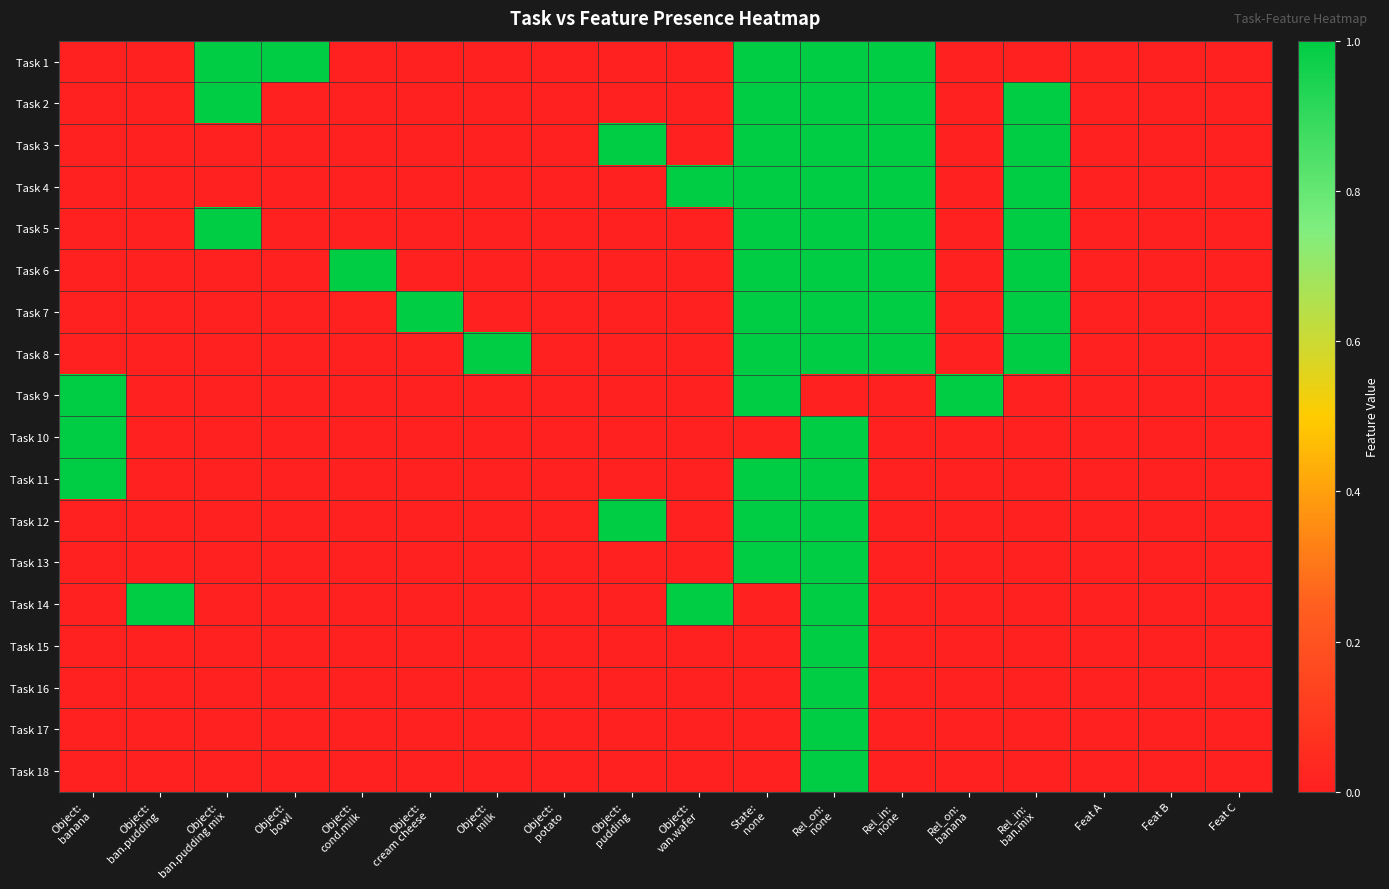

Reading right to left, extract all data points from this chart.

Task 1: Feat C=0	Feat B=0	Feat A=0	Rel_in:
ban.mix=0	Rel_on:
banana=0	Rel_in:
none=1	Rel_on:
none=1	State:
none=1	Object:
van.wafer=0	Object:
pudding=0	Object:
potato=0	Object:
milk=0	Object:
cream cheese=0	Object:
cond.milk=0	Object:
bowl=1	Object:
ban.pudding mix=1	Object:
ban.pudding=0	Object:
banana=0
Task 2: Feat C=0	Feat B=0	Feat A=0	Rel_in:
ban.mix=1	Rel_on:
banana=0	Rel_in:
none=1	Rel_on:
none=1	State:
none=1	Object:
van.wafer=0	Object:
pudding=0	Object:
potato=0	Object:
milk=0	Object:
cream cheese=0	Object:
cond.milk=0	Object:
bowl=0	Object:
ban.pudding mix=1	Object:
ban.pudding=0	Object:
banana=0
Task 3: Feat C=0	Feat B=0	Feat A=0	Rel_in:
ban.mix=1	Rel_on:
banana=0	Rel_in:
none=1	Rel_on:
none=1	State:
none=1	Object:
van.wafer=0	Object:
pudding=1	Object:
potato=0	Object:
milk=0	Object:
cream cheese=0	Object:
cond.milk=0	Object:
bowl=0	Object:
ban.pudding mix=0	Object:
ban.pudding=0	Object:
banana=0
Task 4: Feat C=0	Feat B=0	Feat A=0	Rel_in:
ban.mix=1	Rel_on:
banana=0	Rel_in:
none=1	Rel_on:
none=1	State:
none=1	Object:
van.wafer=1	Object:
pudding=0	Object:
potato=0	Object:
milk=0	Object:
cream cheese=0	Object:
cond.milk=0	Object:
bowl=0	Object:
ban.pudding mix=0	Object:
ban.pudding=0	Object:
banana=0
Task 5: Feat C=0	Feat B=0	Feat A=0	Rel_in:
ban.mix=1	Rel_on:
banana=0	Rel_in:
none=1	Rel_on:
none=1	State:
none=1	Object:
van.wafer=0	Object:
pudding=0	Object:
potato=0	Object:
milk=0	Object:
cream cheese=0	Object:
cond.milk=0	Object:
bowl=0	Object:
ban.pudding mix=1	Object:
ban.pudding=0	Object:
banana=0
Task 6: Feat C=0	Feat B=0	Feat A=0	Rel_in:
ban.mix=1	Rel_on:
banana=0	Rel_in:
none=1	Rel_on:
none=1	State:
none=1	Object:
van.wafer=0	Object:
pudding=0	Object:
potato=0	Object:
milk=0	Object:
cream cheese=0	Object:
cond.milk=1	Object:
bowl=0	Object:
ban.pudding mix=0	Object:
ban.pudding=0	Object:
banana=0
Task 7: Feat C=0	Feat B=0	Feat A=0	Rel_in:
ban.mix=1	Rel_on:
banana=0	Rel_in:
none=1	Rel_on:
none=1	State:
none=1	Object:
van.wafer=0	Object:
pudding=0	Object:
potato=0	Object:
milk=0	Object:
cream cheese=1	Object:
cond.milk=0	Object:
bowl=0	Object:
ban.pudding mix=0	Object:
ban.pudding=0	Object:
banana=0
Task 8: Feat C=0	Feat B=0	Feat A=0	Rel_in:
ban.mix=1	Rel_on:
banana=0	Rel_in:
none=1	Rel_on:
none=1	State:
none=1	Object:
van.wafer=0	Object:
pudding=0	Object:
potato=0	Object:
milk=1	Object:
cream cheese=0	Object:
cond.milk=0	Object:
bowl=0	Object:
ban.pudding mix=0	Object:
ban.pudding=0	Object:
banana=0
Task 9: Feat C=0	Feat B=0	Feat A=0	Rel_in:
ban.mix=0	Rel_on:
banana=1	Rel_in:
none=0	Rel_on:
none=0	State:
none=1	Object:
van.wafer=0	Object:
pudding=0	Object:
potato=0	Object:
milk=0	Object:
cream cheese=0	Object:
cond.milk=0	Object:
bowl=0	Object:
ban.pudding mix=0	Object:
ban.pudding=0	Object:
banana=1
Task 10: Feat C=0	Feat B=0	Feat A=0	Rel_in:
ban.mix=0	Rel_on:
banana=0	Rel_in:
none=0	Rel_on:
none=1	State:
none=0	Object:
van.wafer=0	Object:
pudding=0	Object:
potato=0	Object:
milk=0	Object:
cream cheese=0	Object:
cond.milk=0	Object:
bowl=0	Object:
ban.pudding mix=0	Object:
ban.pudding=0	Object:
banana=1
Task 11: Feat C=0	Feat B=0	Feat A=0	Rel_in:
ban.mix=0	Rel_on:
banana=0	Rel_in:
none=0	Rel_on:
none=1	State:
none=1	Object:
van.wafer=0	Object:
pudding=0	Object:
potato=0	Object:
milk=0	Object:
cream cheese=0	Object:
cond.milk=0	Object:
bowl=0	Object:
ban.pudding mix=0	Object:
ban.pudding=0	Object:
banana=1
Task 12: Feat C=0	Feat B=0	Feat A=0	Rel_in:
ban.mix=0	Rel_on:
banana=0	Rel_in:
none=0	Rel_on:
none=1	State:
none=1	Object:
van.wafer=0	Object:
pudding=1	Object:
potato=0	Object:
milk=0	Object:
cream cheese=0	Object:
cond.milk=0	Object:
bowl=0	Object:
ban.pudding mix=0	Object:
ban.pudding=0	Object:
banana=0
Task 13: Feat C=0	Feat B=0	Feat A=0	Rel_in:
ban.mix=0	Rel_on:
banana=0	Rel_in:
none=0	Rel_on:
none=1	State:
none=1	Object:
van.wafer=0	Object:
pudding=0	Object:
potato=0	Object:
milk=0	Object:
cream cheese=0	Object:
cond.milk=0	Object:
bowl=0	Object:
ban.pudding mix=0	Object:
ban.pudding=0	Object:
banana=0
Task 14: Feat C=0	Feat B=0	Feat A=0	Rel_in:
ban.mix=0	Rel_on:
banana=0	Rel_in:
none=0	Rel_on:
none=1	State:
none=0	Object:
van.wafer=1	Object:
pudding=0	Object:
potato=0	Object:
milk=0	Object:
cream cheese=0	Object:
cond.milk=0	Object:
bowl=0	Object:
ban.pudding mix=0	Object:
ban.pudding=1	Object:
banana=0
Task 15: Feat C=0	Feat B=0	Feat A=0	Rel_in:
ban.mix=0	Rel_on:
banana=0	Rel_in:
none=0	Rel_on:
none=1	State:
none=0	Object:
van.wafer=0	Object:
pudding=0	Object:
potato=0	Object:
milk=0	Object:
cream cheese=0	Object:
cond.milk=0	Object:
bowl=0	Object:
ban.pudding mix=0	Object:
ban.pudding=0	Object:
banana=0
Task 16: Feat C=0	Feat B=0	Feat A=0	Rel_in:
ban.mix=0	Rel_on:
banana=0	Rel_in:
none=0	Rel_on:
none=1	State:
none=0	Object:
van.wafer=0	Object:
pudding=0	Object:
potato=0	Object:
milk=0	Object:
cream cheese=0	Object:
cond.milk=0	Object:
bowl=0	Object:
ban.pudding mix=0	Object:
ban.pudding=0	Object:
banana=0
Task 17: Feat C=0	Feat B=0	Feat A=0	Rel_in:
ban.mix=0	Rel_on:
banana=0	Rel_in:
none=0	Rel_on:
none=1	State:
none=0	Object:
van.wafer=0	Object:
pudding=0	Object:
potato=0	Object:
milk=0	Object:
cream cheese=0	Object:
cond.milk=0	Object:
bowl=0	Object:
ban.pudding mix=0	Object:
ban.pudding=0	Object:
banana=0
Task 18: Feat C=0	Feat B=0	Feat A=0	Rel_in:
ban.mix=0	Rel_on:
banana=0	Rel_in:
none=0	Rel_on:
none=1	State:
none=0	Object:
van.wafer=0	Object:
pudding=0	Object:
potato=0	Object:
milk=0	Object:
cream cheese=0	Object:
cond.milk=0	Object:
bowl=0	Object:
ban.pudding mix=0	Object:
ban.pudding=0	Object:
banana=0